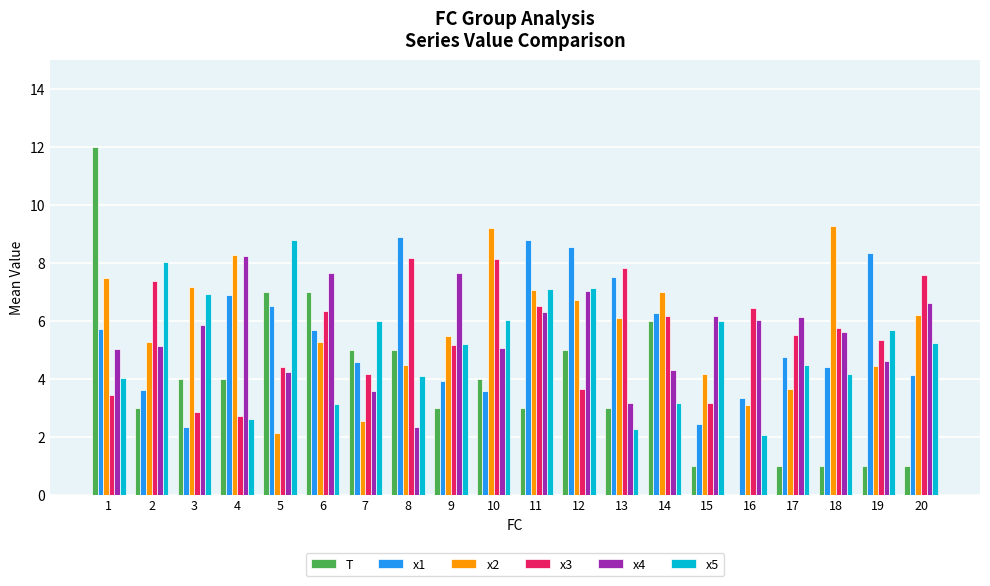

Is it true that x3 equals 6.2 at 14?

True